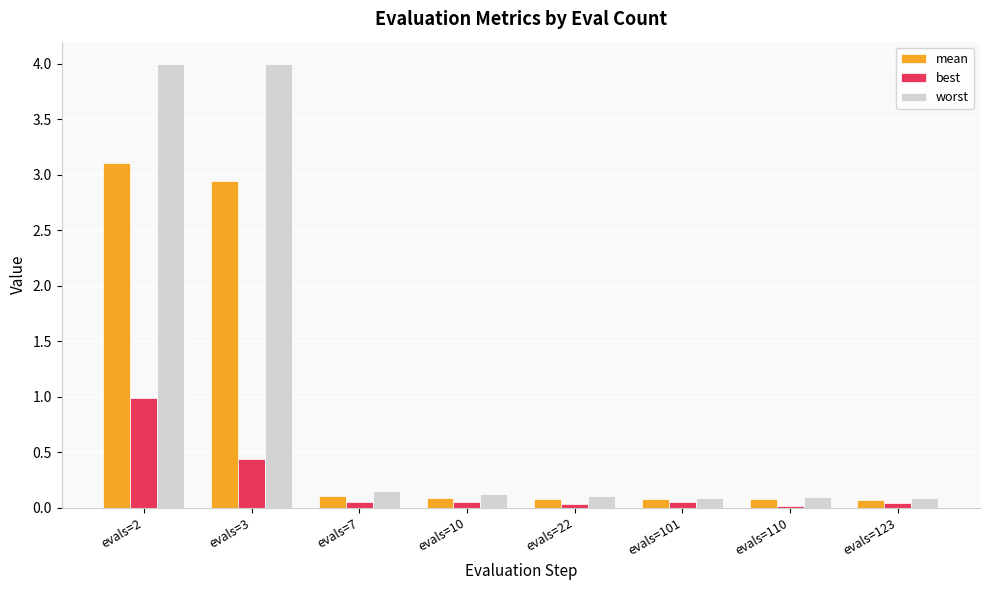

How many categories are shown in the chart?

8